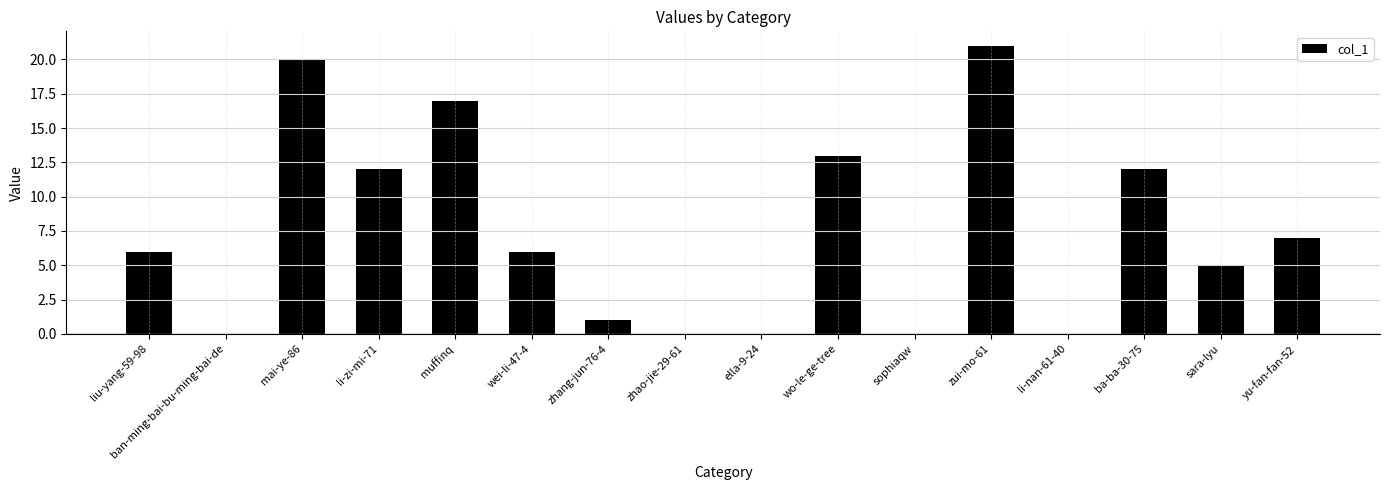

What is the sum of the values at wo-le-ge-tree and zhao-jie-29-61?

13